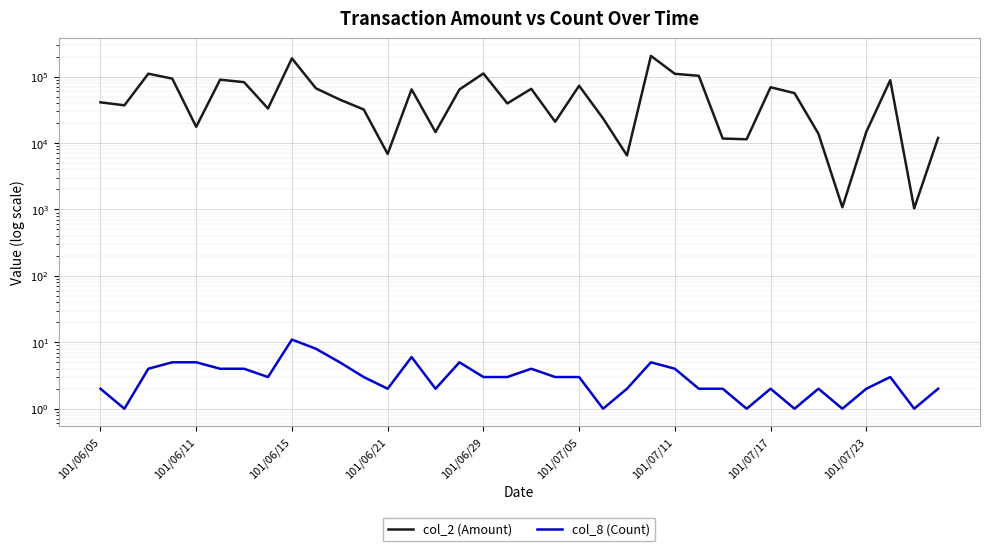

How many interior local peaks does the col_2 (Amount) series have?

10